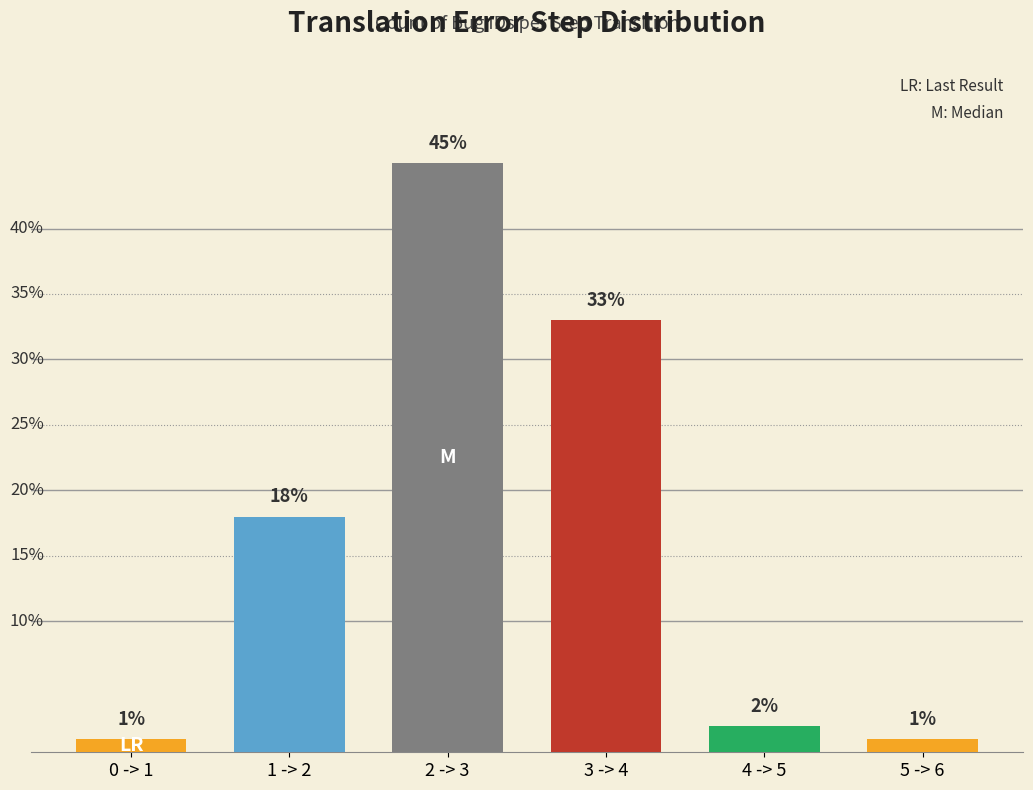

What is the minimum value shown in the chart?

1